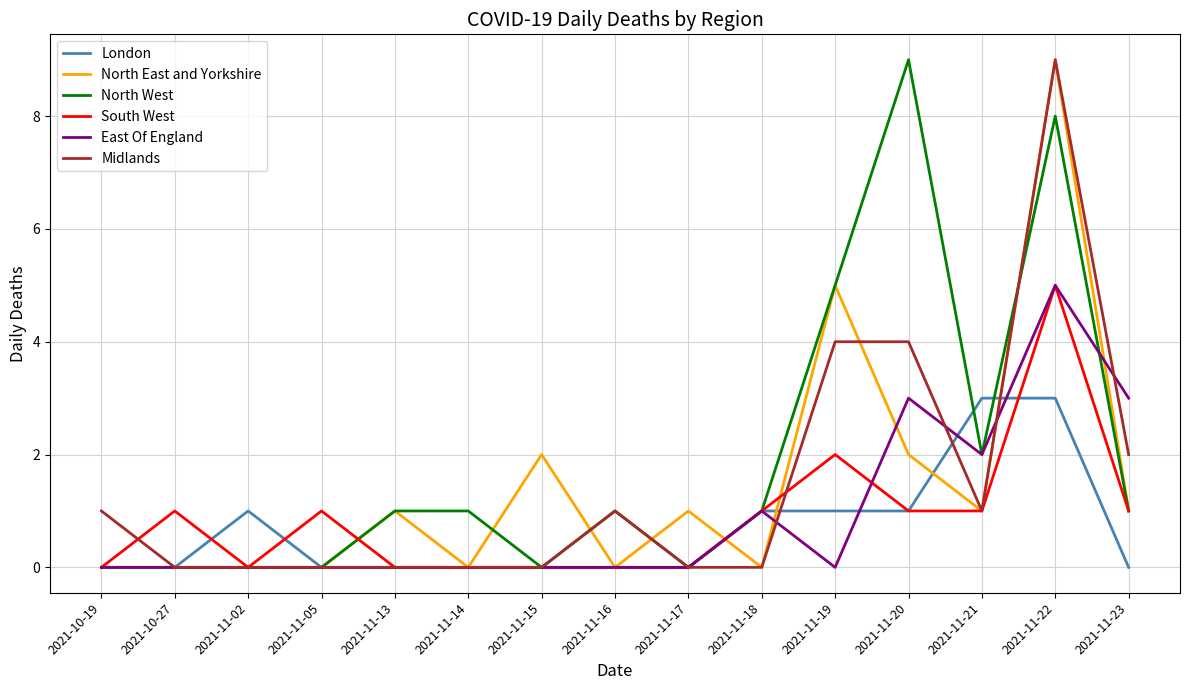

True or false: South West has a value of 0 at 2021-11-14.

True